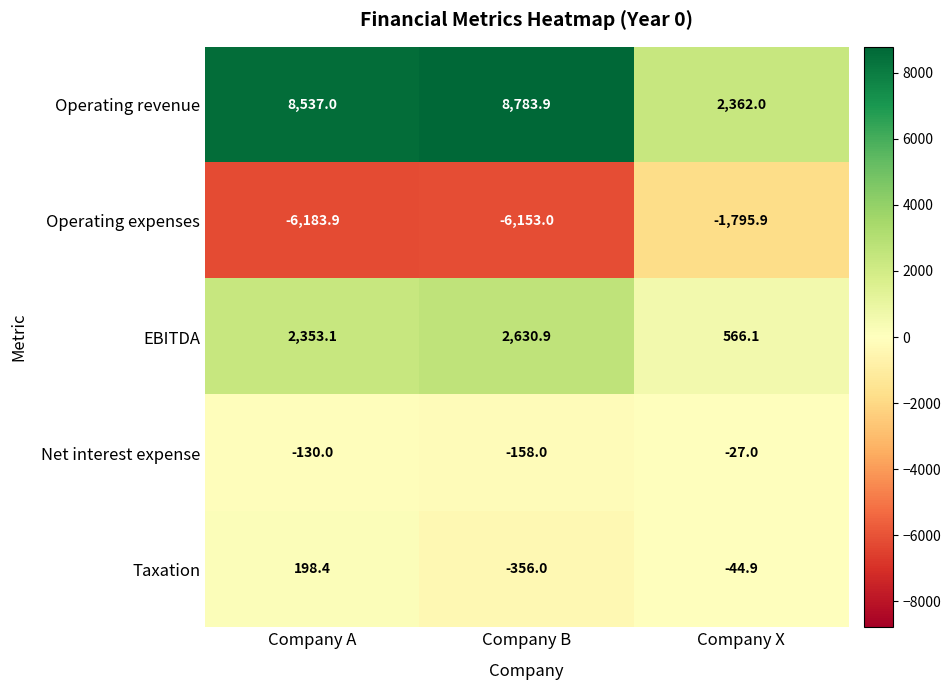

At how many categories does at least one series exceed 5397?

2